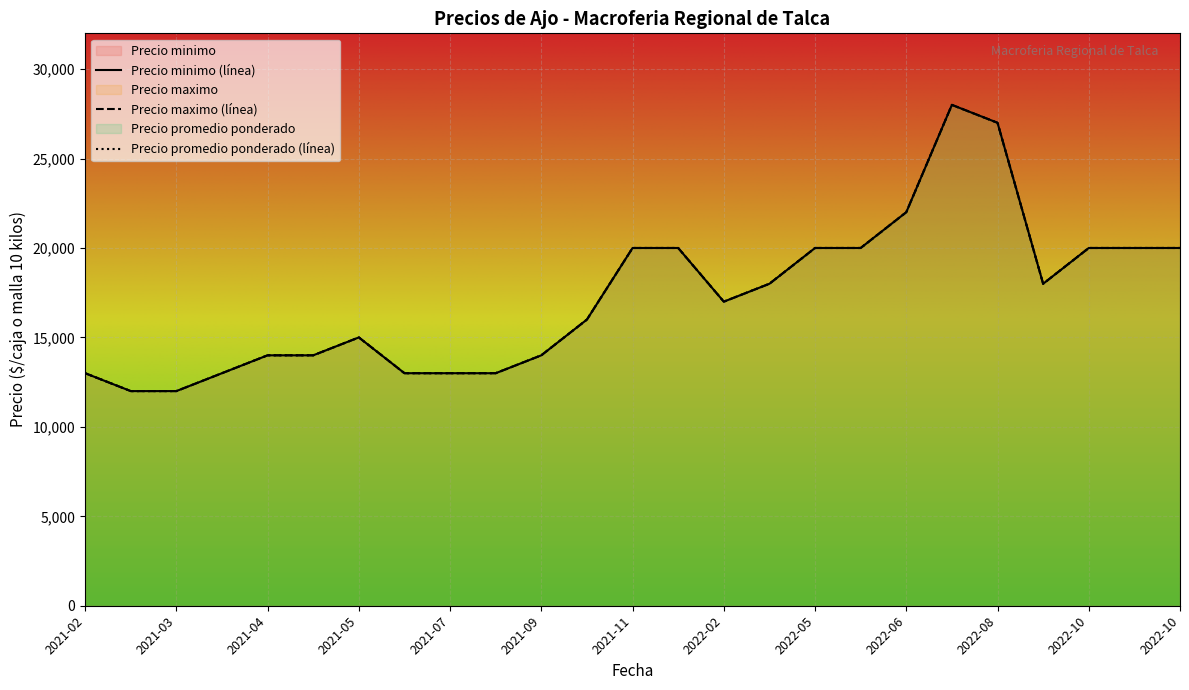

True or false: Precio minimo and Precio maximo cross at least once.

False